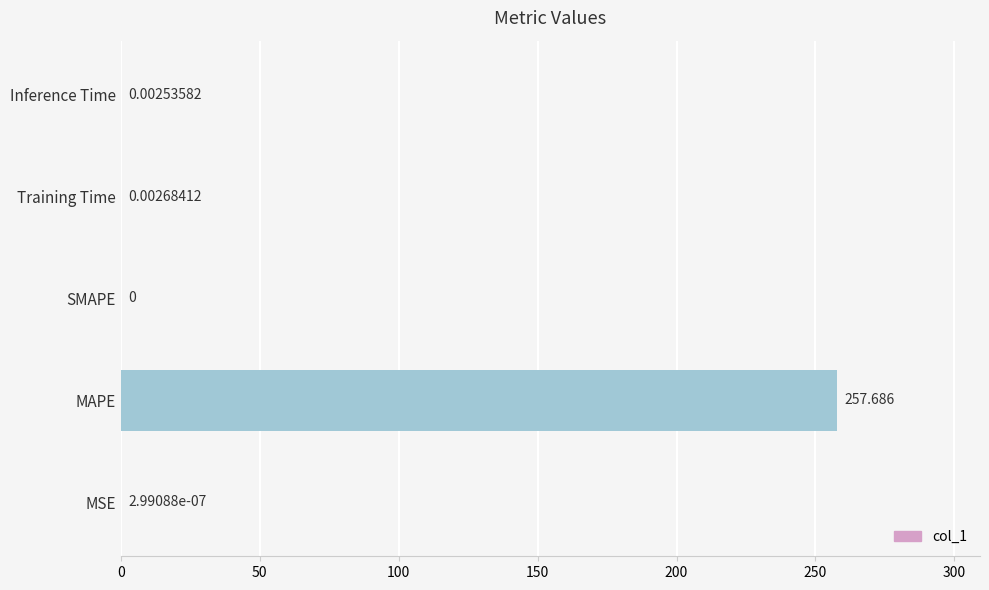

At which label is the value closest to 128?

Training Time